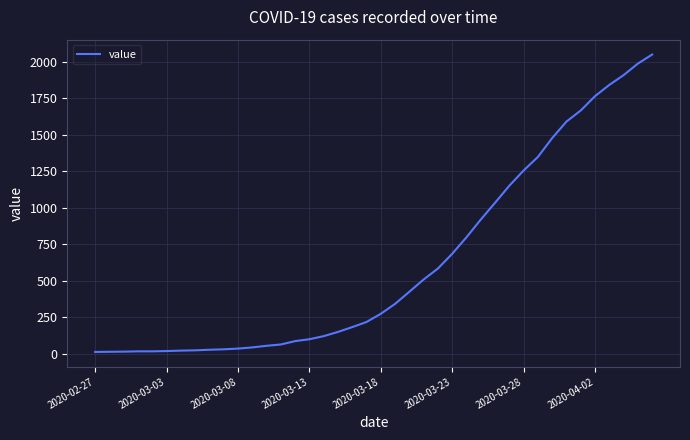

What is the greatest value displayed?

2049